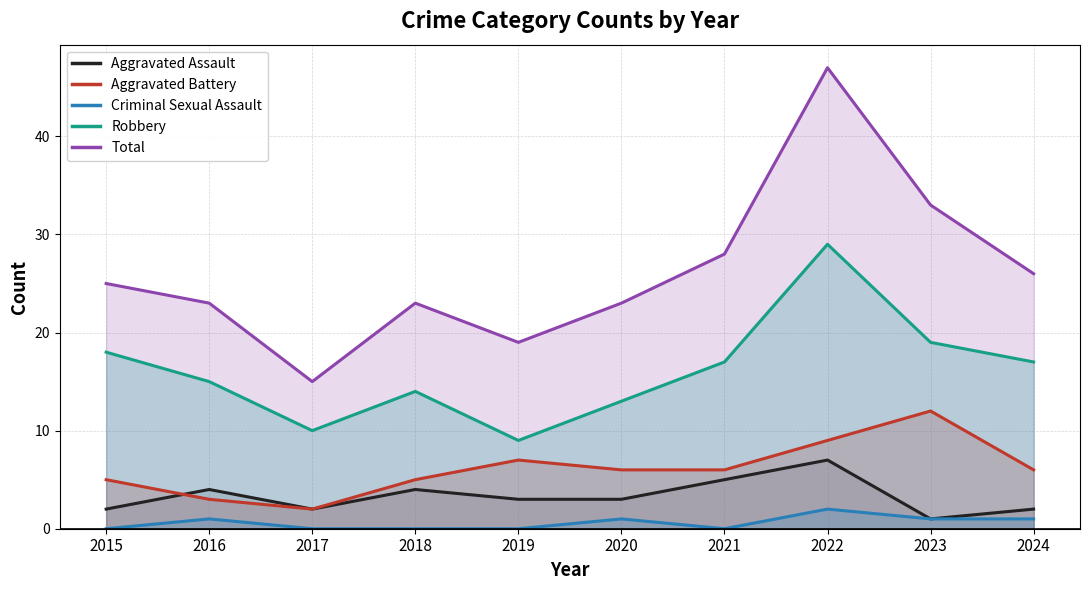

Reading right to left, what are all the values shown in this chart?

Aggravated Assault: 2024=2	2023=1	2022=7	2021=5	2020=3	2019=3	2018=4	2017=2	2016=4	2015=2
Aggravated Battery: 2024=6	2023=12	2022=9	2021=6	2020=6	2019=7	2018=5	2017=2	2016=3	2015=5
Criminal Sexual Assault: 2024=1	2023=1	2022=2	2021=0	2020=1	2019=0	2018=0	2017=0	2016=1	2015=0
Robbery: 2024=17	2023=19	2022=29	2021=17	2020=13	2019=9	2018=14	2017=10	2016=15	2015=18
Total: 2024=26	2023=33	2022=47	2021=28	2020=23	2019=19	2018=23	2017=15	2016=23	2015=25